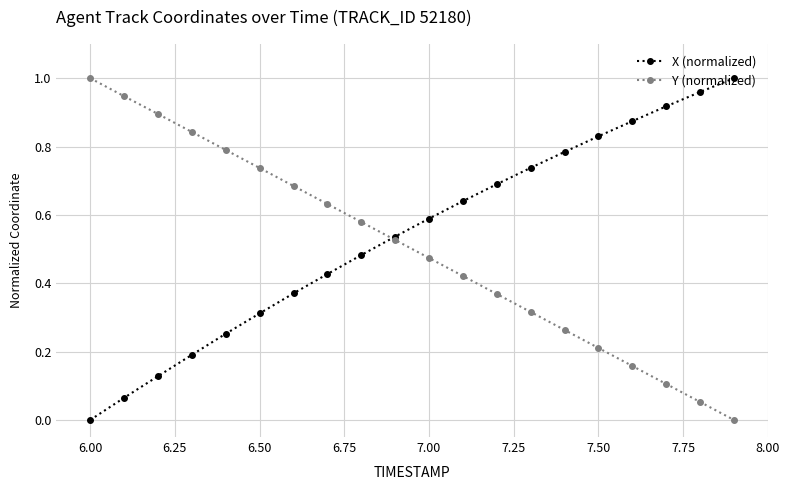

How many times do Y (normalized) and X (normalized) cross each other?

1